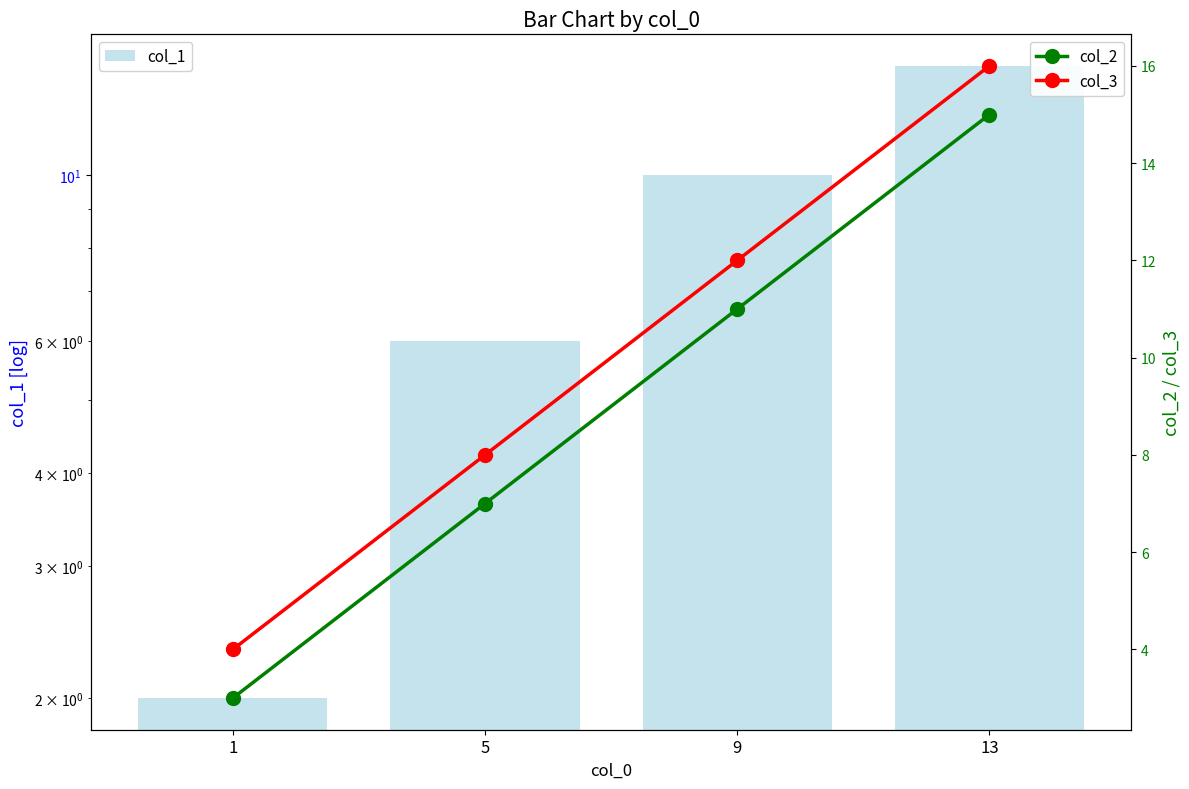

List the series in order of their overall mean, highest first.

col_3, col_2, col_1